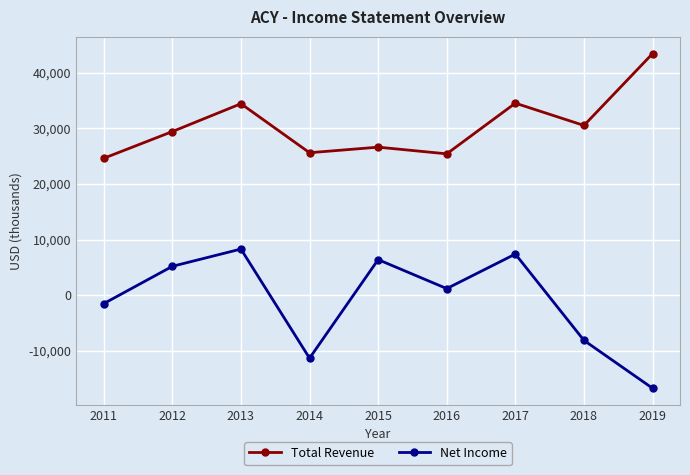

What is the highest value of the Total Revenue series?

43400